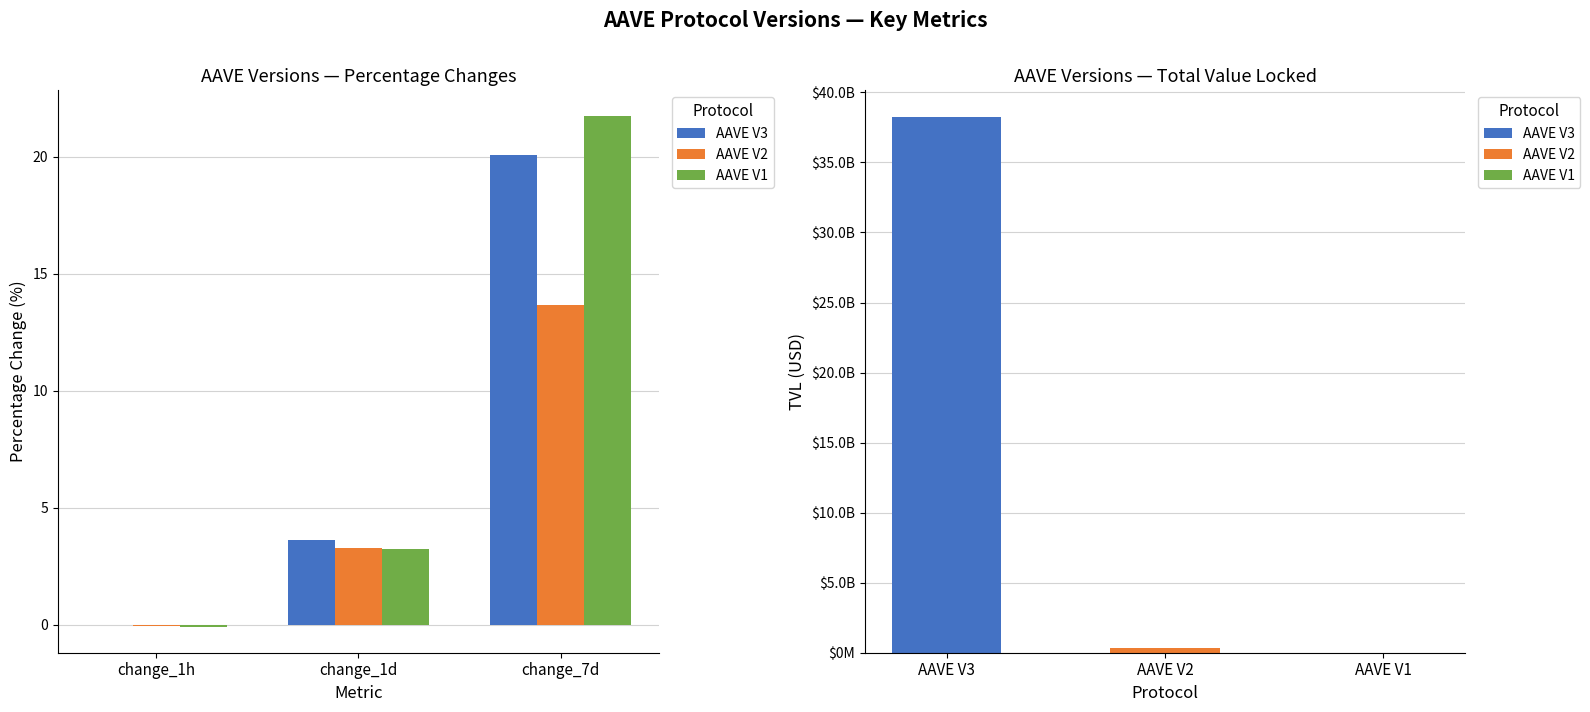

What is the label of the 3rd bar from the right?

change_1h